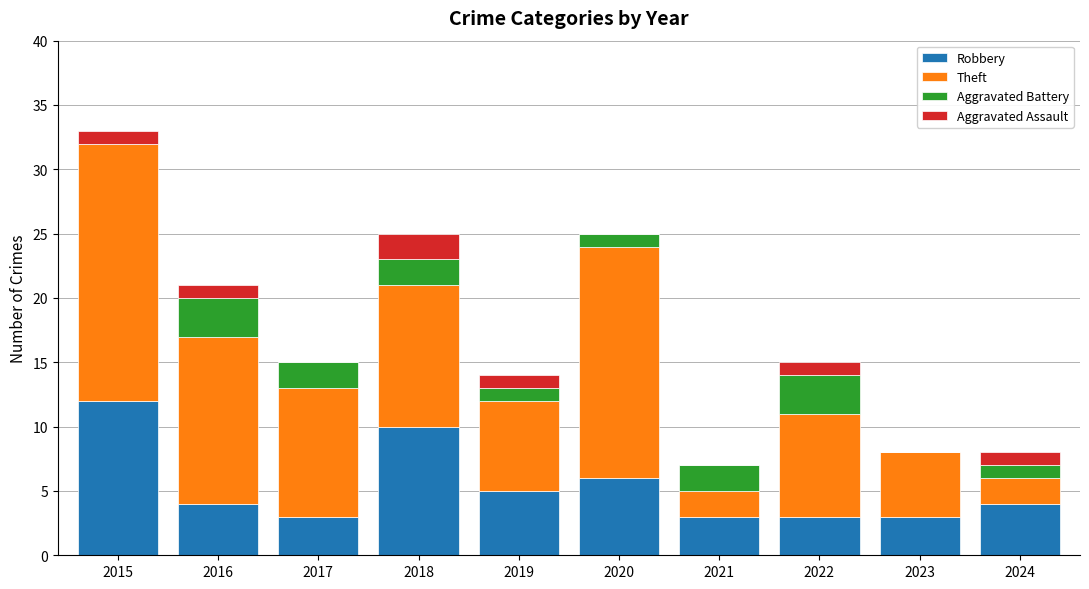

Are the bars grouped side by side (vs. stacked)?

No